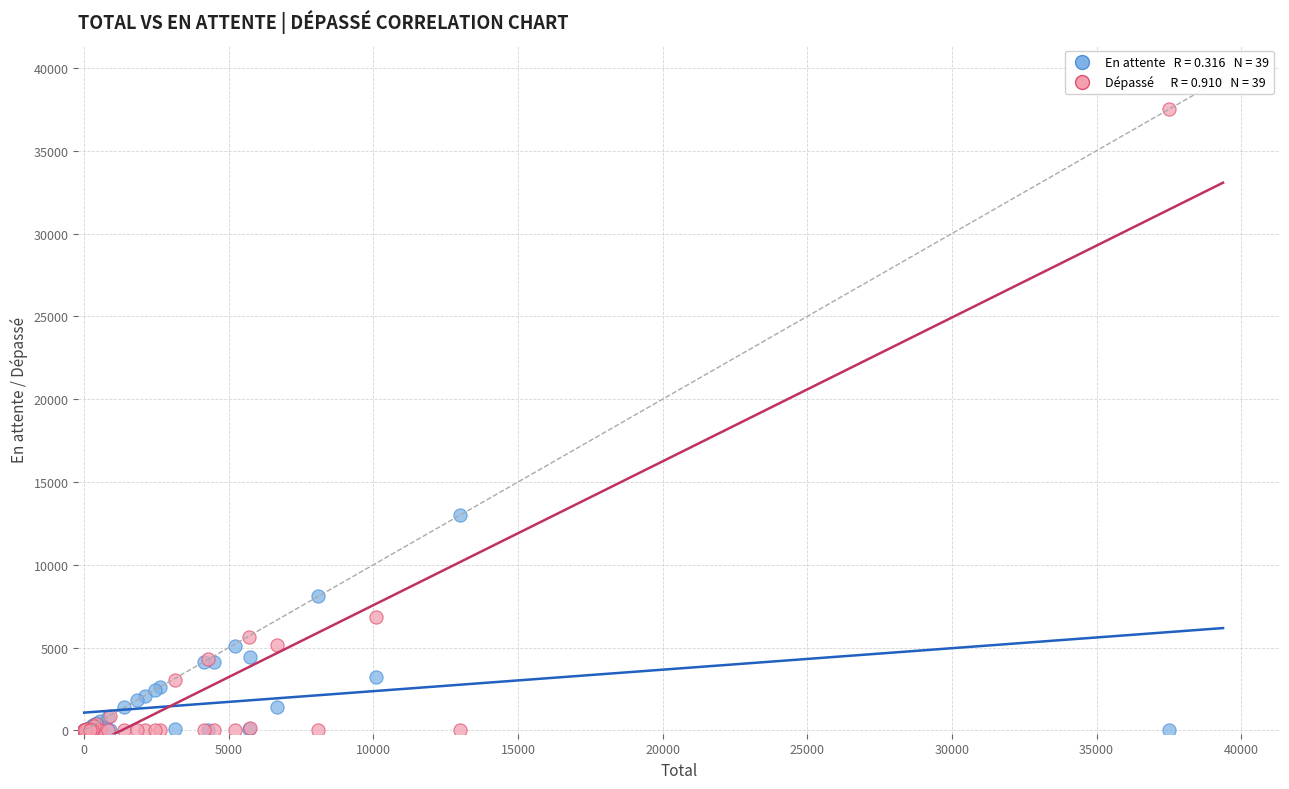

Across all series, what Y value is closest to 18750?

13008.0